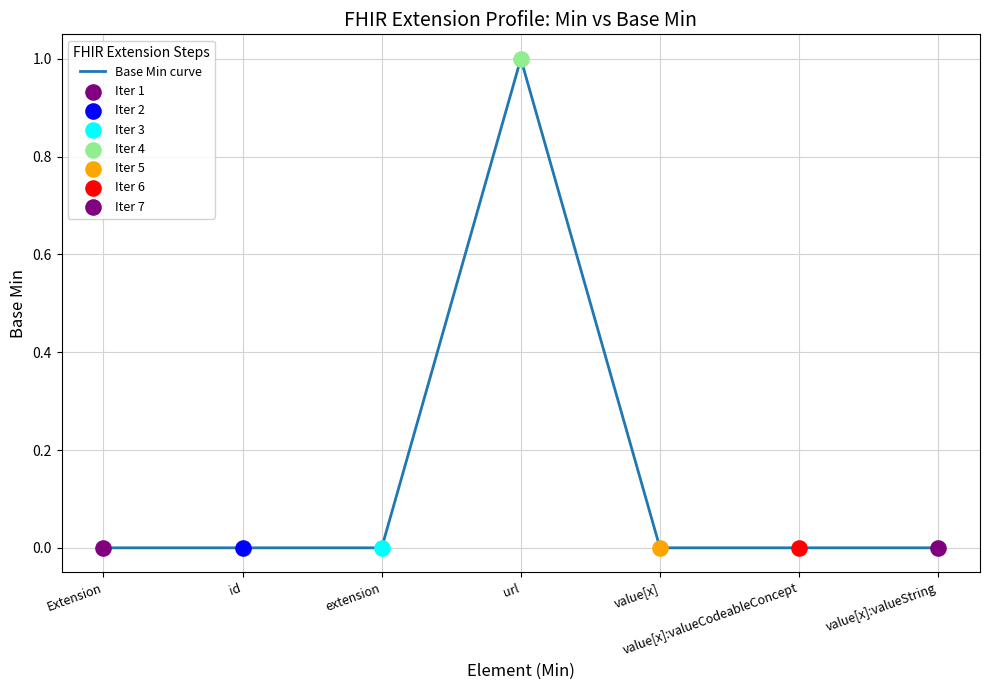

Between value[x]:valueCodeableConcept and url, which is larger?

url